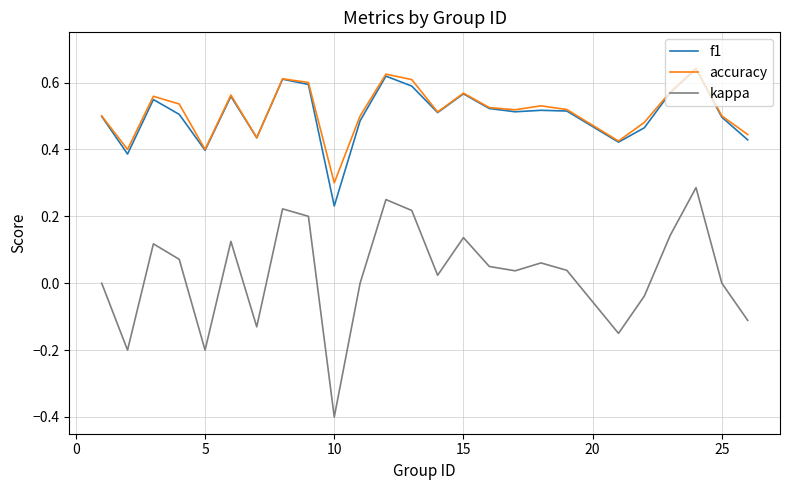

Which series has the widest spread of values?

kappa